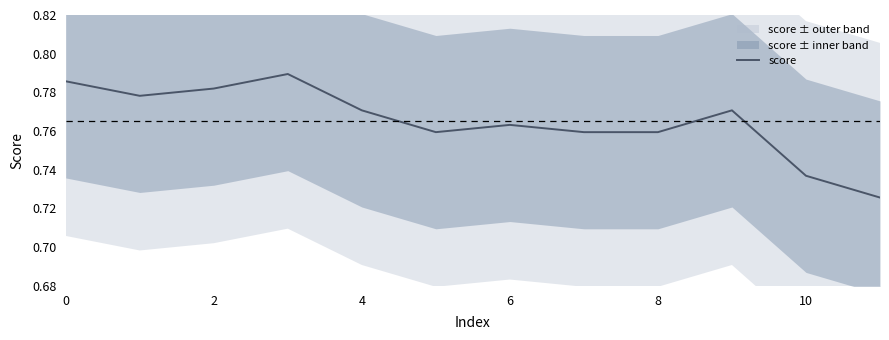

What is the value of the 1st point from the left?

0.8